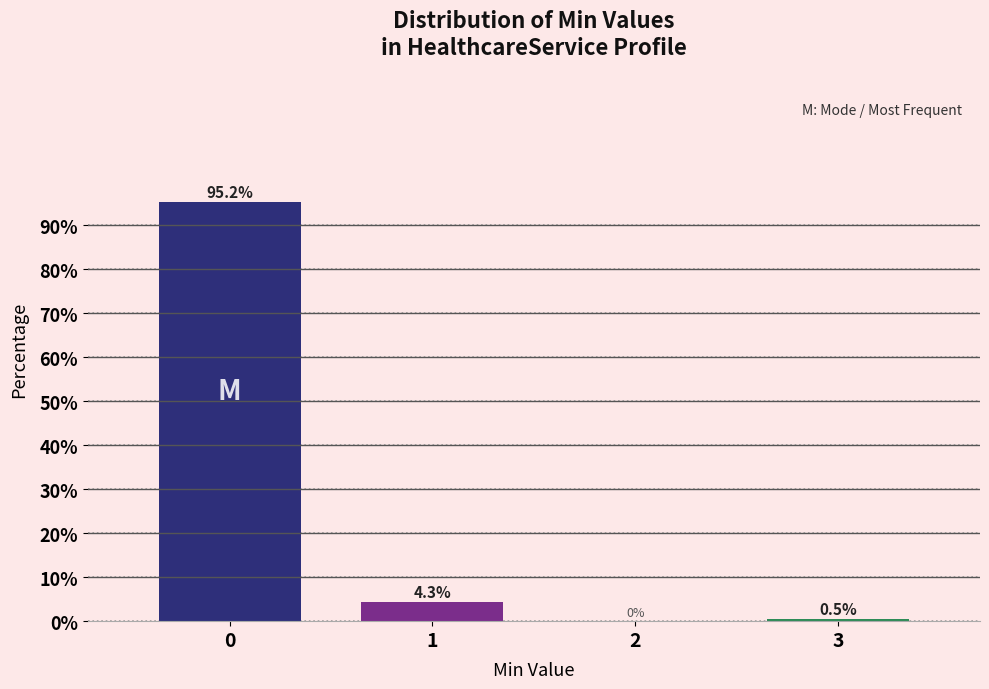

Reading left to right, transcribe all the data shown in this chart.

0=95.2	1=4.3	2=0.0	3=0.5